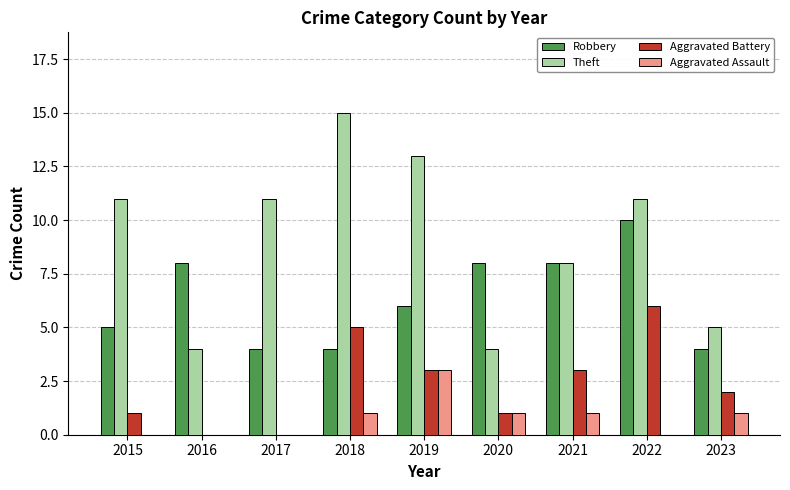

What is the sum of all Theft values?

82